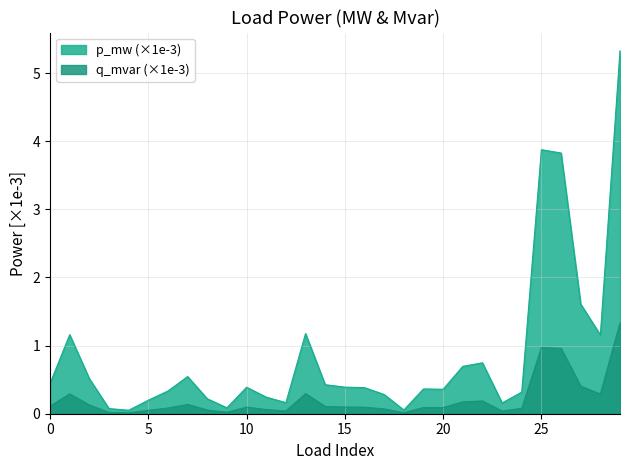

Which series has the largest total across all categories?

p_mw (×1e-3)